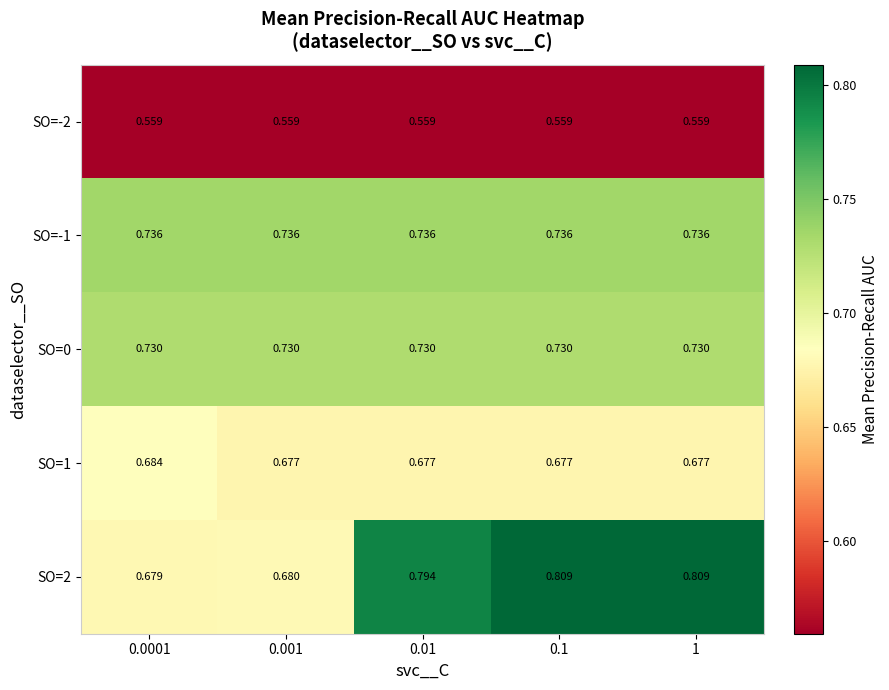

Which series has the widest spread of values?

SO=2